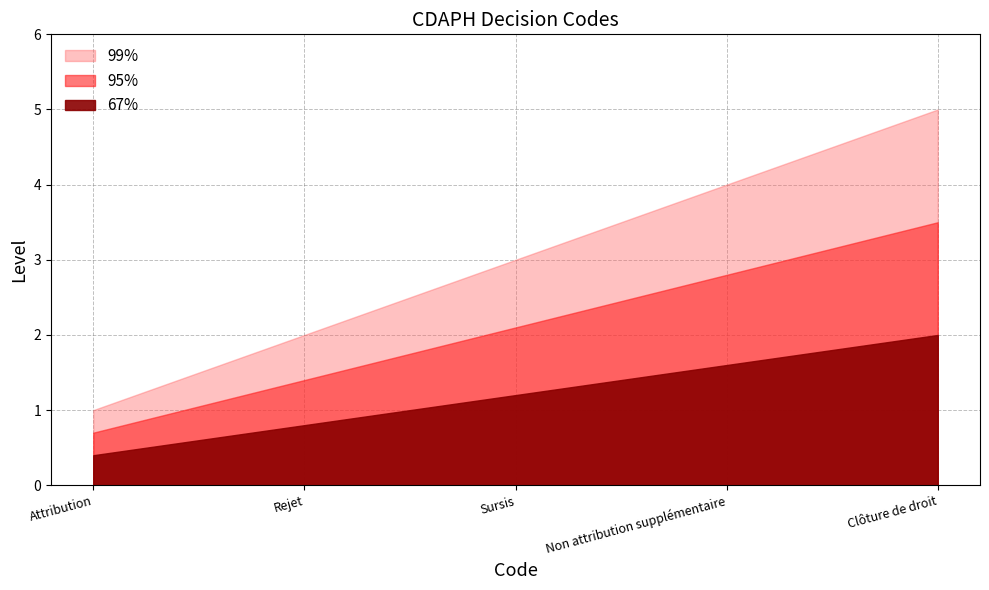

True or false: there are more than 0 points higher than both neighbors.

False